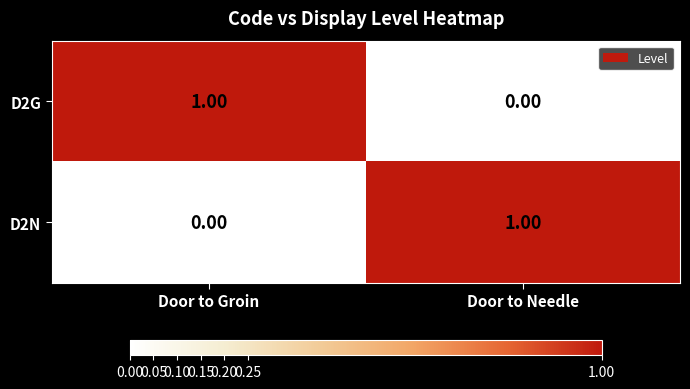

Is the value of D2N at Door to Groin greater than the value of D2G at Door to Groin?

No